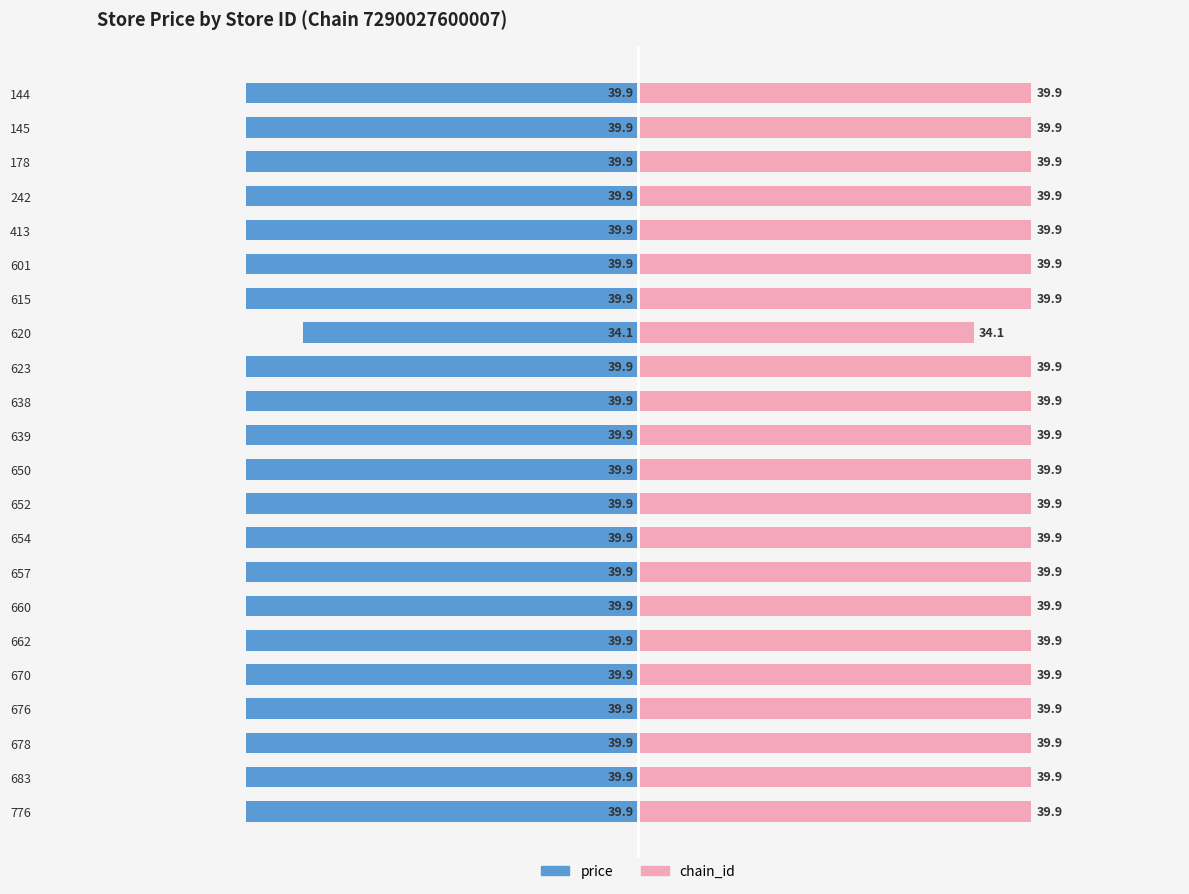

True or false: chain_id has a value of 27.3 at 17.

False